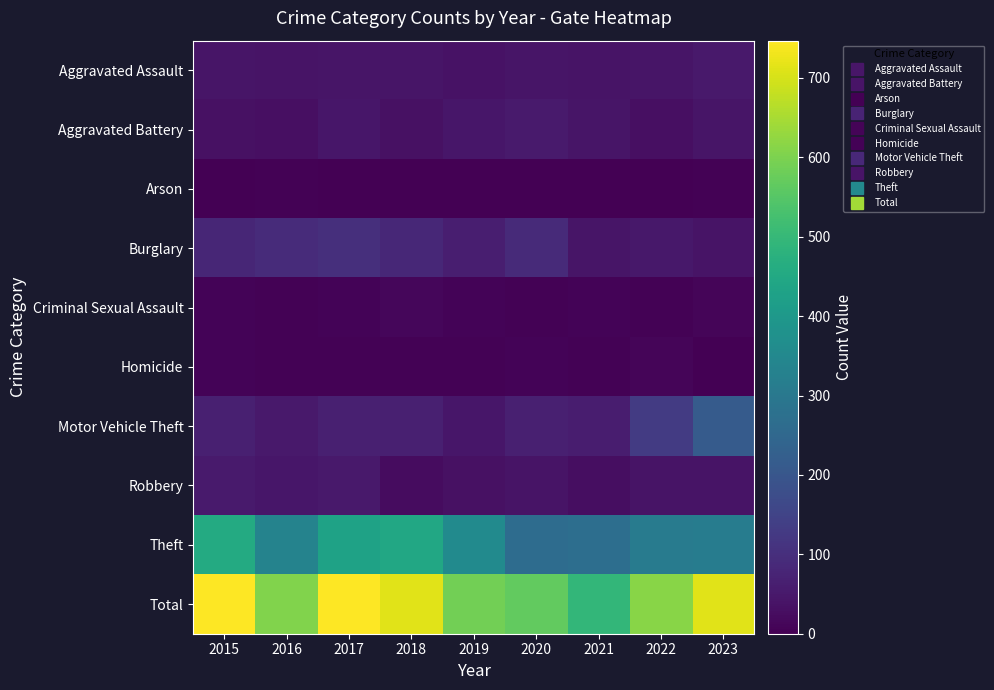

Reading left to right, what are all the values shown in this chart?

Aggravated Assault: 2015=43	2016=40	2017=41	2018=41	2019=37	2020=43	2021=40	2022=41	2023=51
Aggravated Battery: 2015=34	2016=31	2017=45	2018=34	2019=44	2020=55	2021=42	2022=31	2023=42
Arson: 2015=1	2016=4	2017=1	2018=2	2019=0	2020=2	2021=1	2022=2	2023=4
Burglary: 2015=81	2016=91	2017=102	2018=83	2019=63	2020=89	2021=43	2022=49	2023=38
Criminal Sexual Assault: 2015=6	2016=4	2017=6	2018=12	2019=6	2020=4	2021=8	2022=4	2023=9
Homicide: 2015=6	2016=3	2017=4	2018=3	2019=5	2020=7	2021=4	2022=9	2023=2
Motor Vehicle Theft: 2015=65	2016=52	2017=67	2018=65	2019=44	2020=66	2021=59	2022=129	2023=214
Robbery: 2015=53	2016=46	2017=50	2018=26	2019=33	2020=39	2021=28	2022=38	2023=40
Theft: 2015=458	2016=335	2017=429	2018=447	2019=356	2020=263	2021=270	2022=312	2023=313
Total: 2015=747	2016=606	2017=745	2018=713	2019=588	2020=568	2021=495	2022=615	2023=713